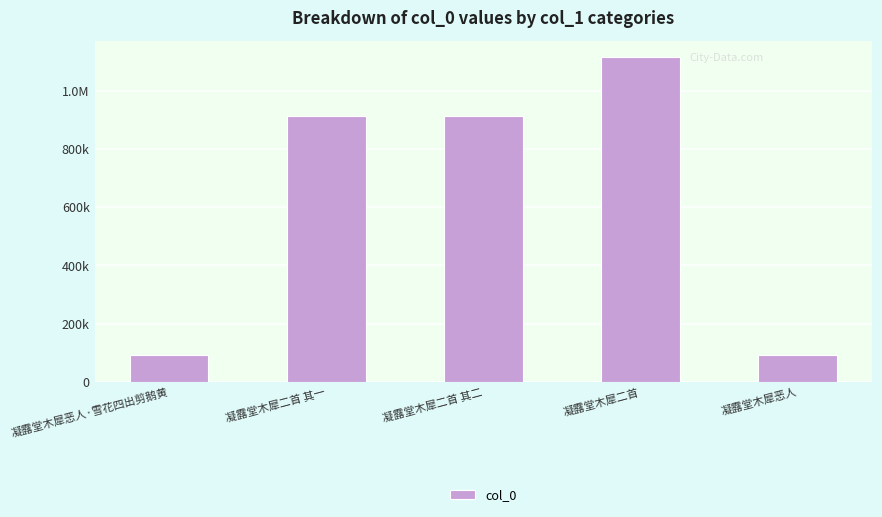

Reading right to left, what are all the values shown in this chart?

凝露堂木犀恶人=92575	凝露堂木犀二首=1115435	凝露堂木犀二首 其二=913897	凝露堂木犀二首 其一=913898	凝露堂木犀恶人·雪花四出剪鹅黄=92577